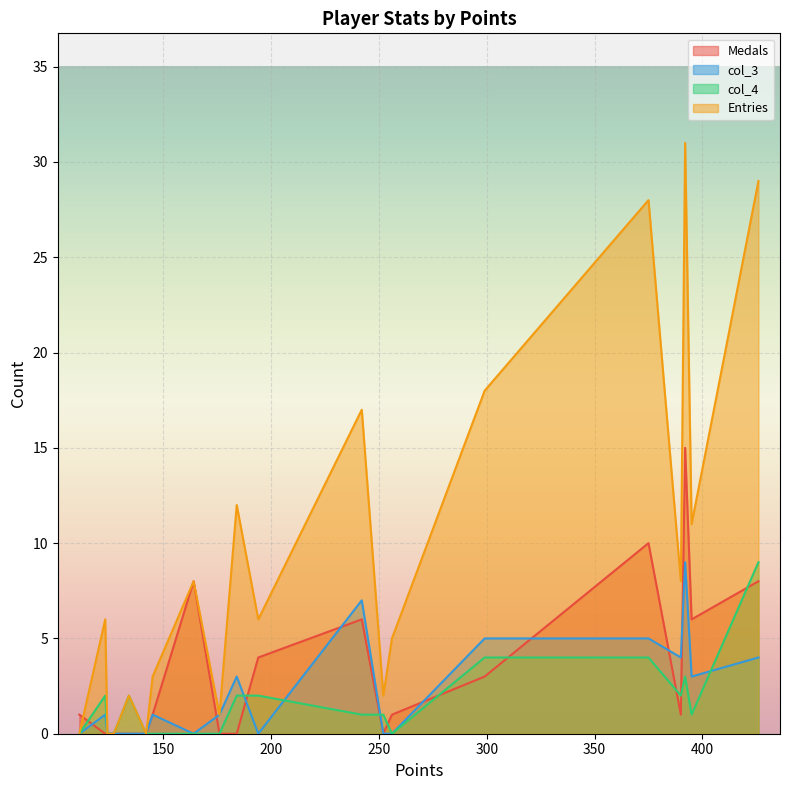

Which series has the largest total across all categories?

Entries